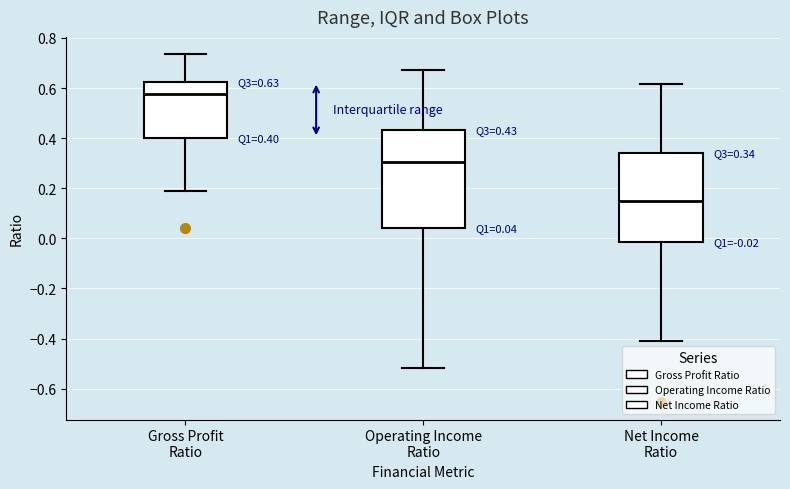

Which box is the tallest, from its lower edge to its upper edge?

Operating Income Ratio